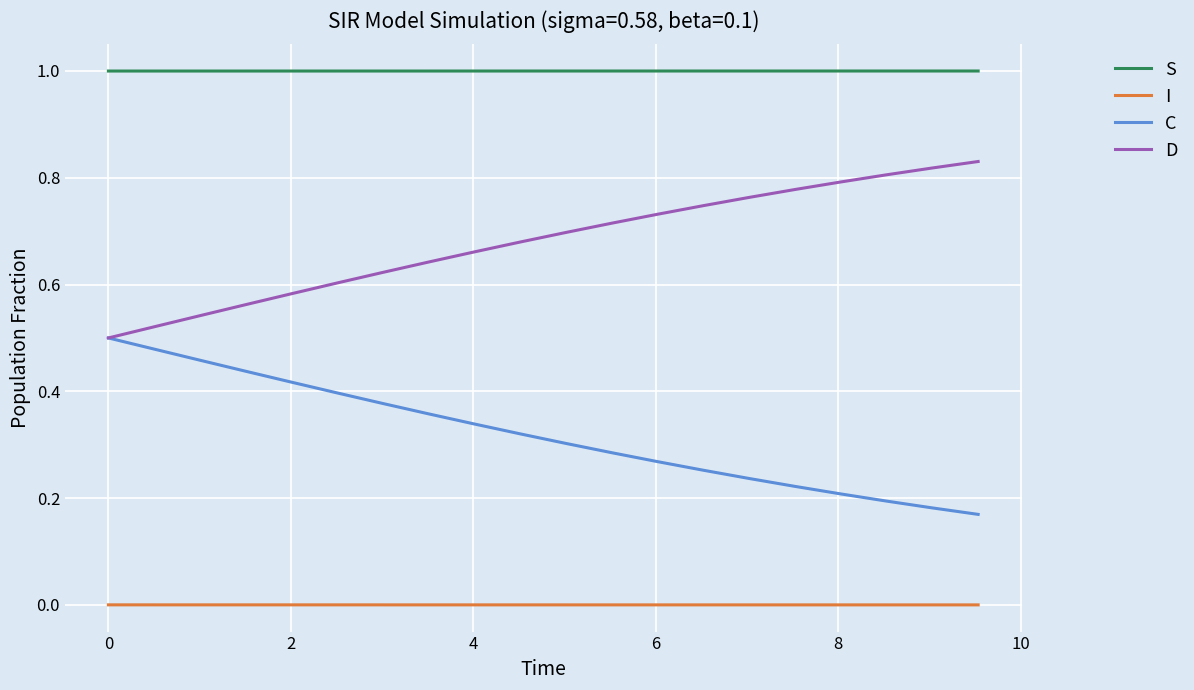

True or false: S and D cross at least once.

False